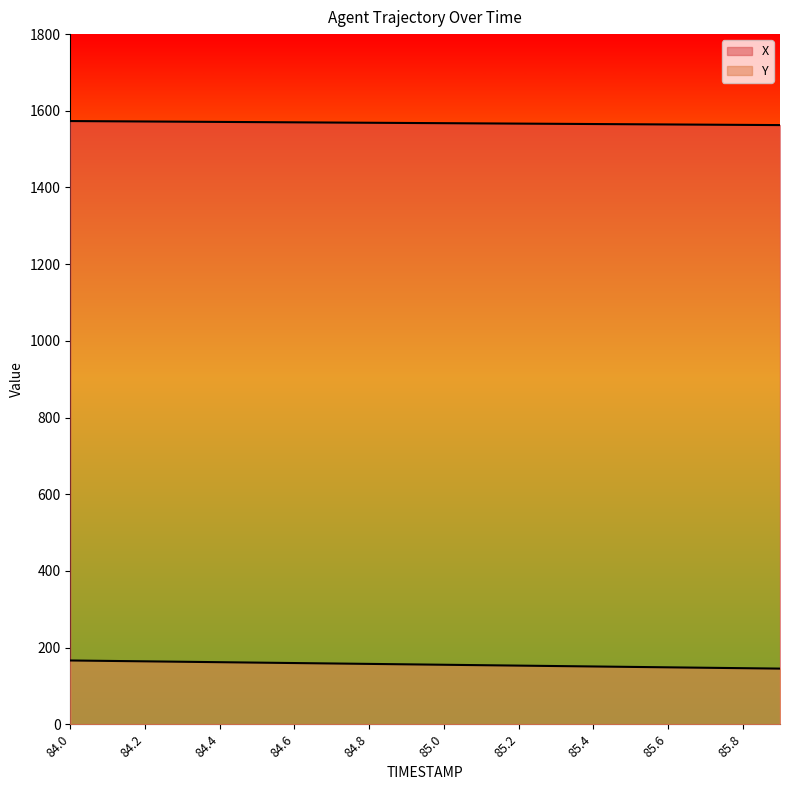

What is the difference between the maximum and minimum values in the X series?

10.5